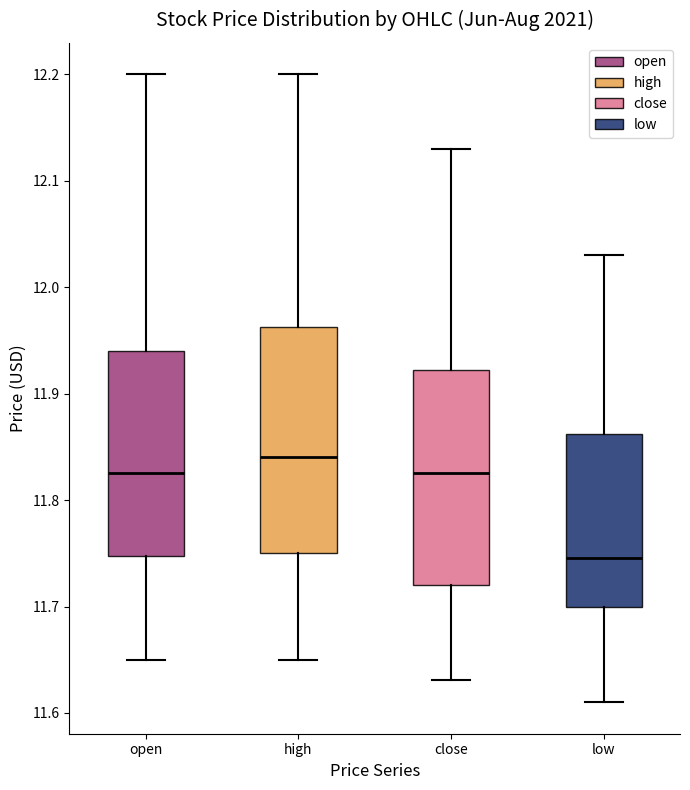

Which box is the tallest, from its lower edge to its upper edge?

high